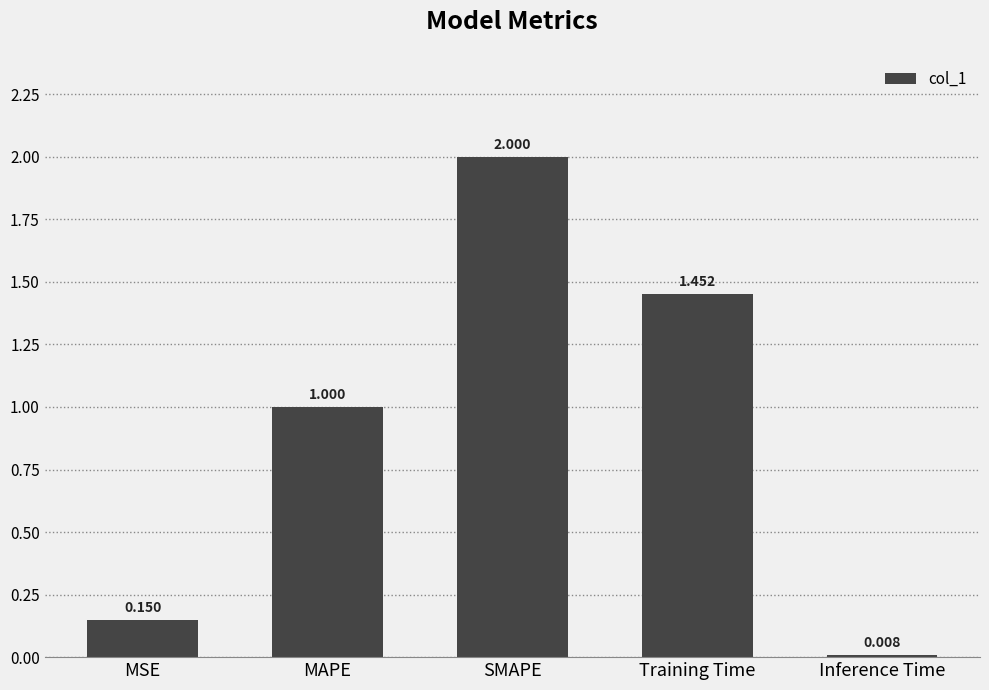

Rank the categories by value from lowest to highest.

Inference Time, MSE, MAPE, Training Time, SMAPE